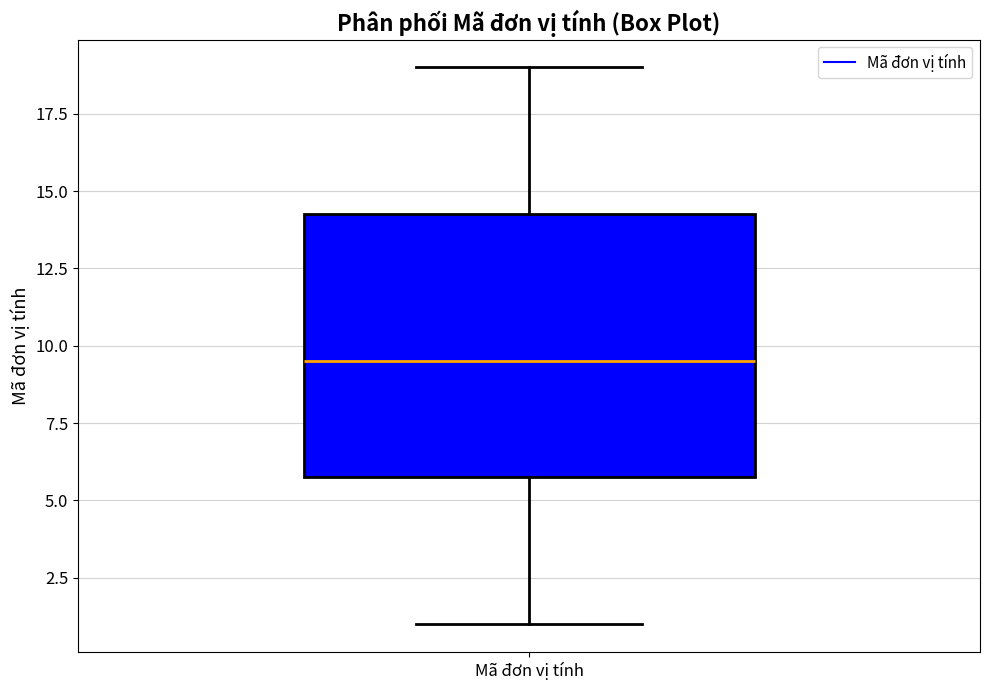

Where is the upper edge of the box for Mã đơn vị tính on the y-axis? The values are not printed on the chart, so give them approximately, as read against the axis.

14.5